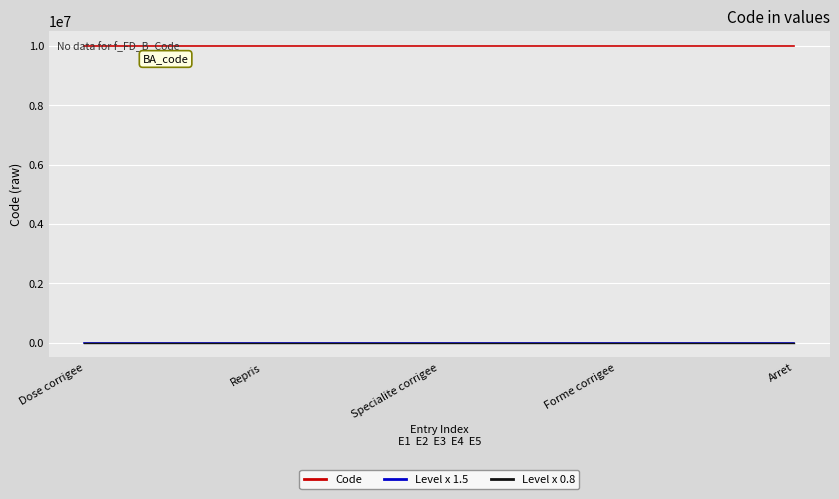

What is the maximum value shown in the chart?

10000005.0